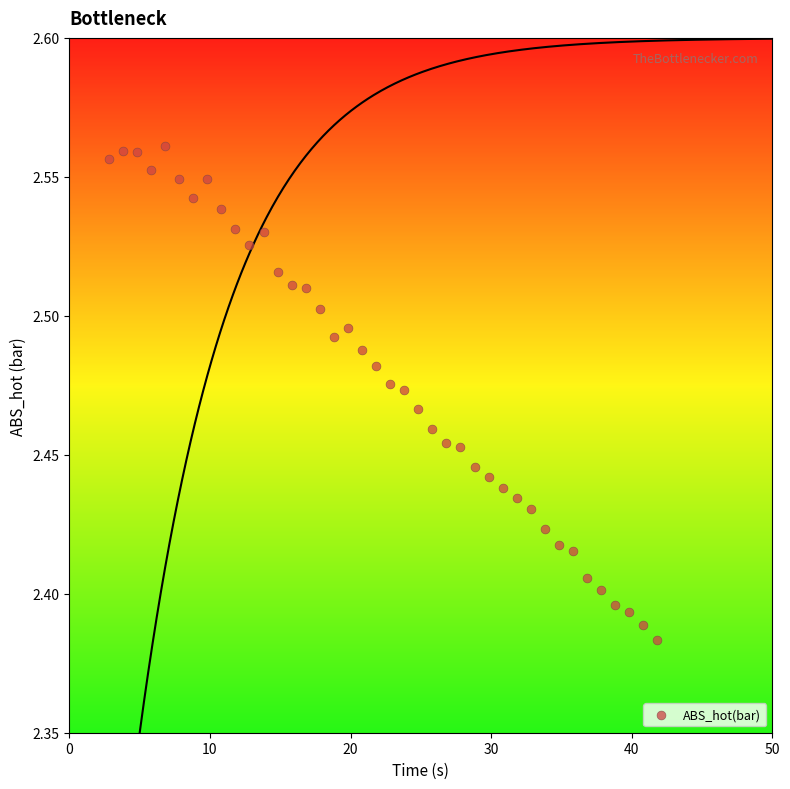

What is the range of X values (max minus min)?

39.0